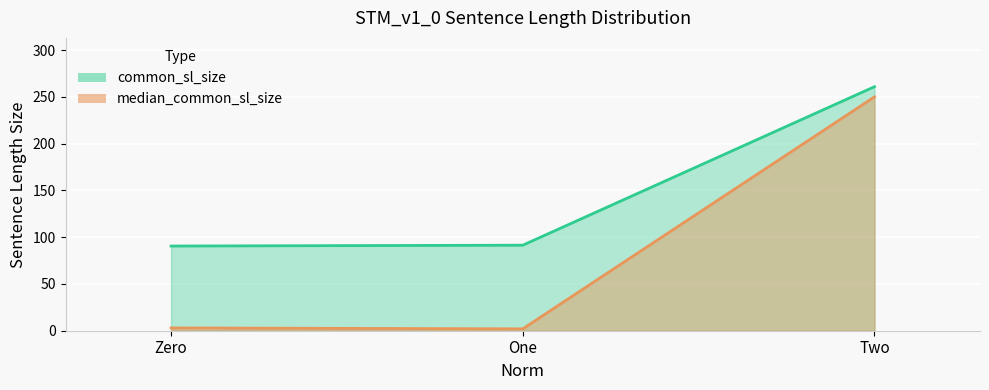

What is the highest value of the common_sl_size series?

260.9